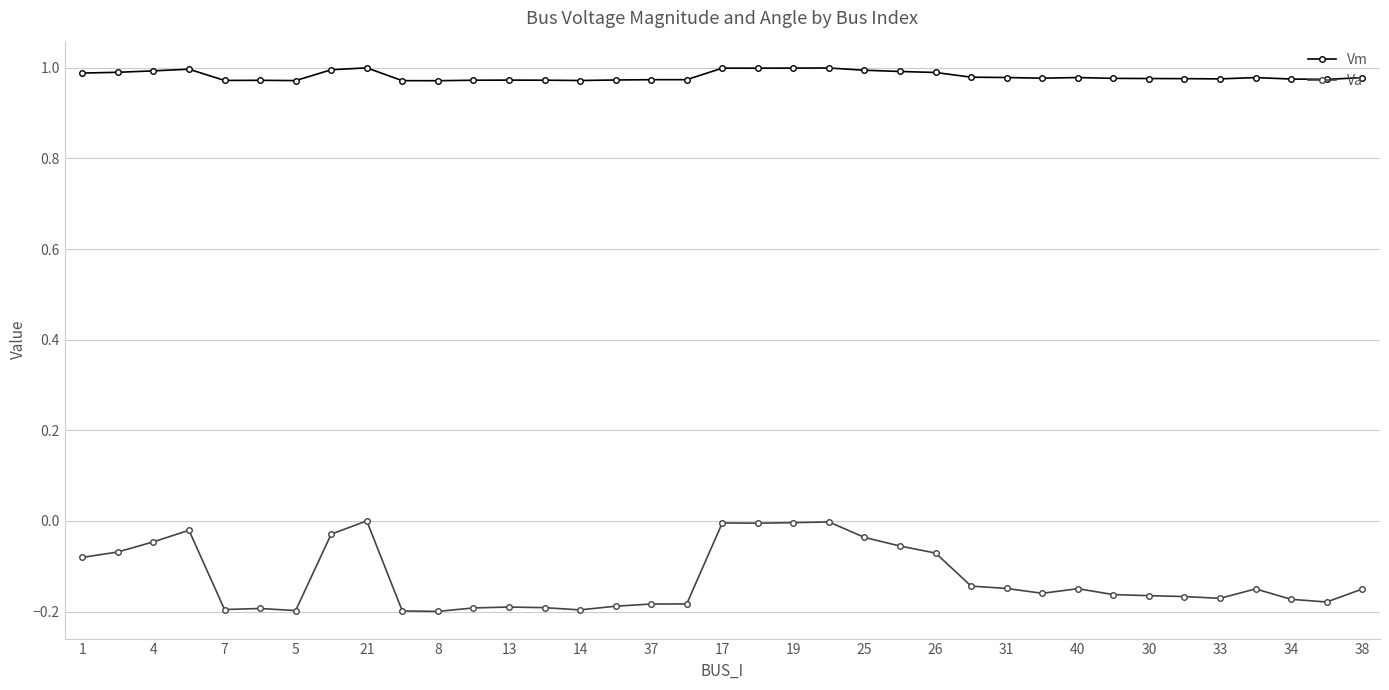

Which series has the widest spread of values?

Va